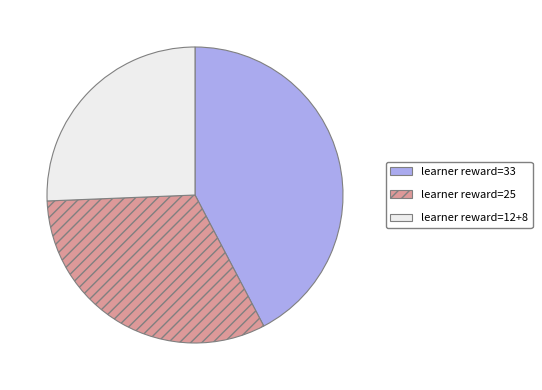

Do learner reward=12+8 and learner reward=25 together represent more than half of the pie?

Yes